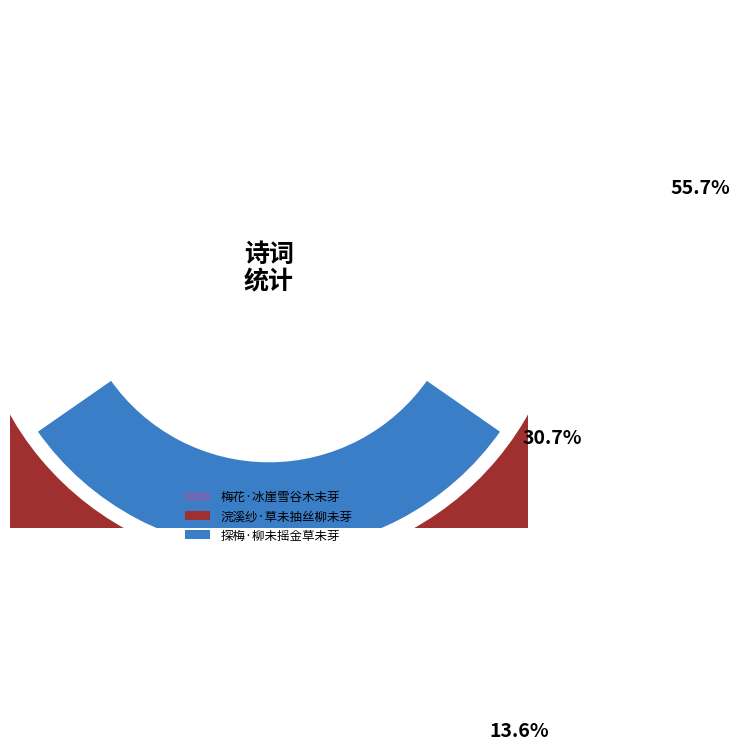

Approximately how many times larger is the value at 梅花·冰崖雪谷木未芽 compared to 探梅·柳未摇金草未芽?

0.4